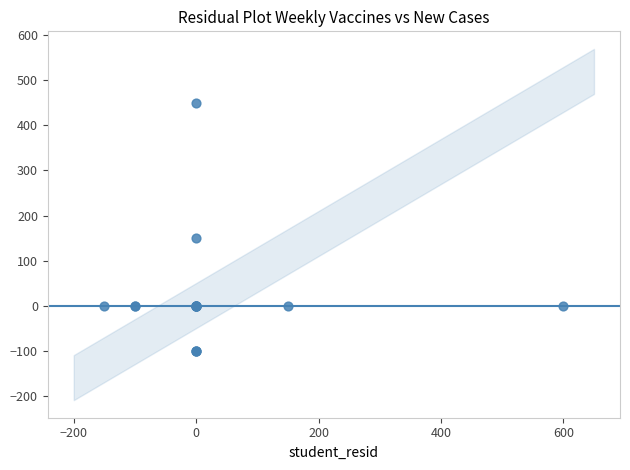

What Y value in the scatter plot is closest to 175?

150